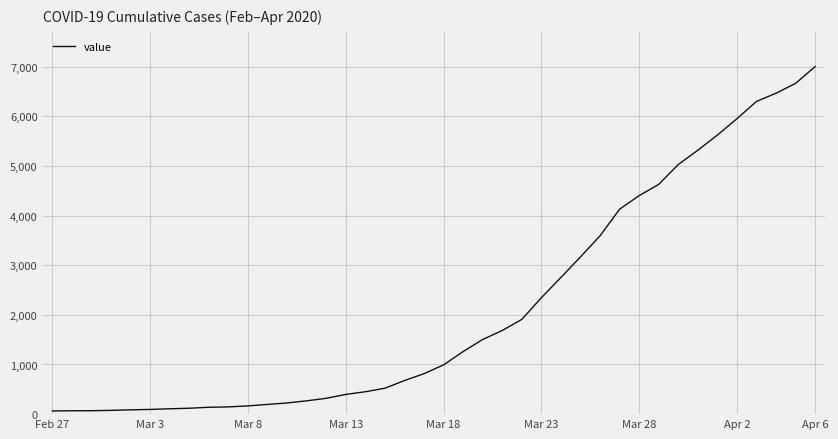

What is the greatest value displayed?

7001